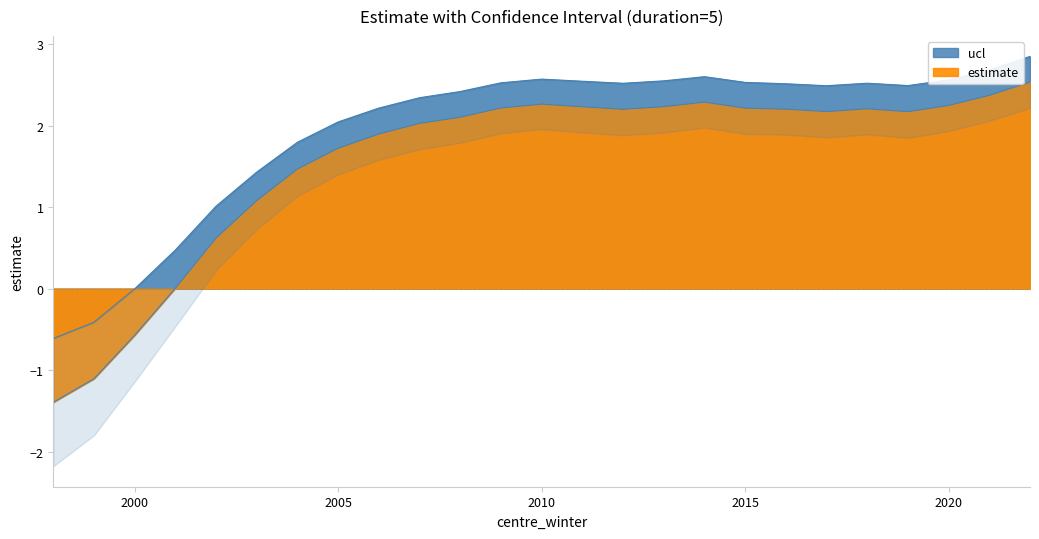

Rank the categories by estimate value from highest to lowest.

2022, 2021, 2014, 2010, 2020, 2013, 2011, 2009, 2015, 2018, 2016, 2012, 2017, 2019, 2008, 2007, 2006, 2005, 2004, 2003, 2002, 2001, 2000, 1999, 1998